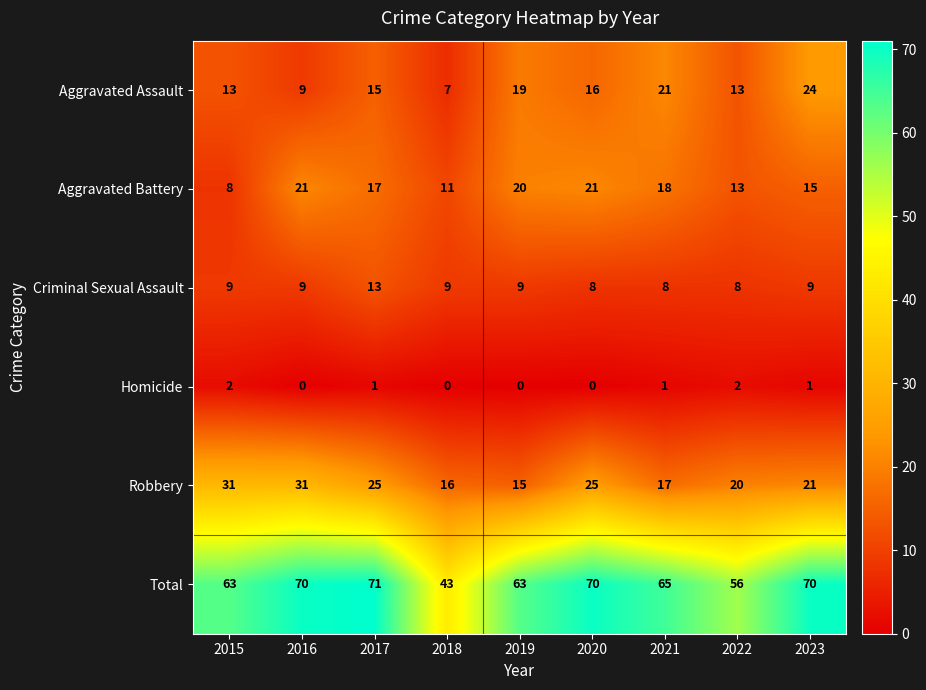

What is the sum of the Robbery values at 2018 and 2015?

47